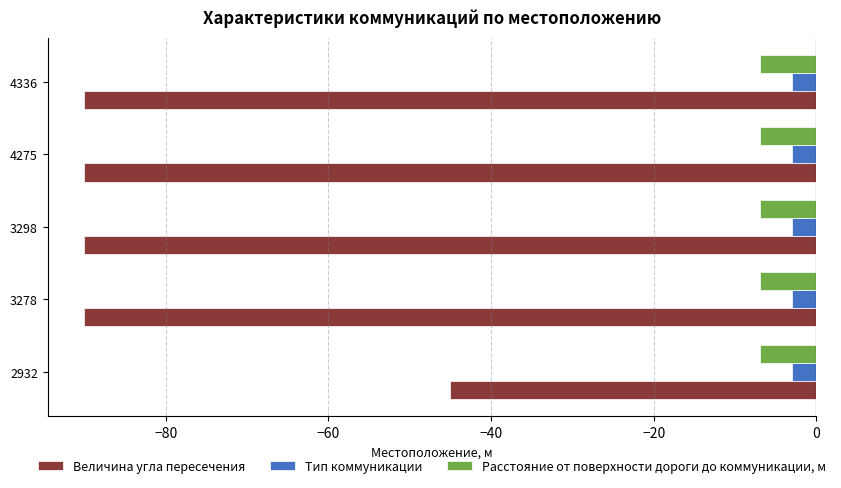

What is the minimum value for Величина угла пересечения?

-90